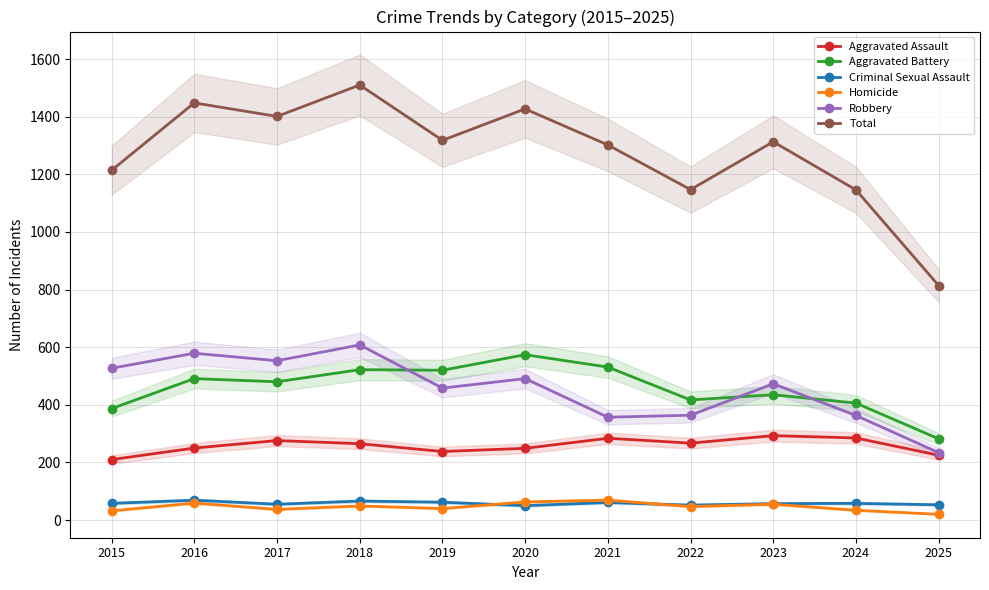

At which label is Robbery closest to 421?

2019